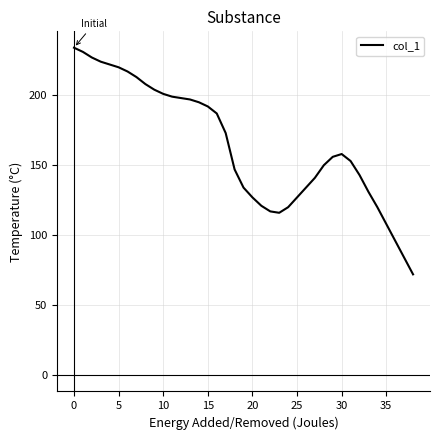

What is the greatest value displayed?

234